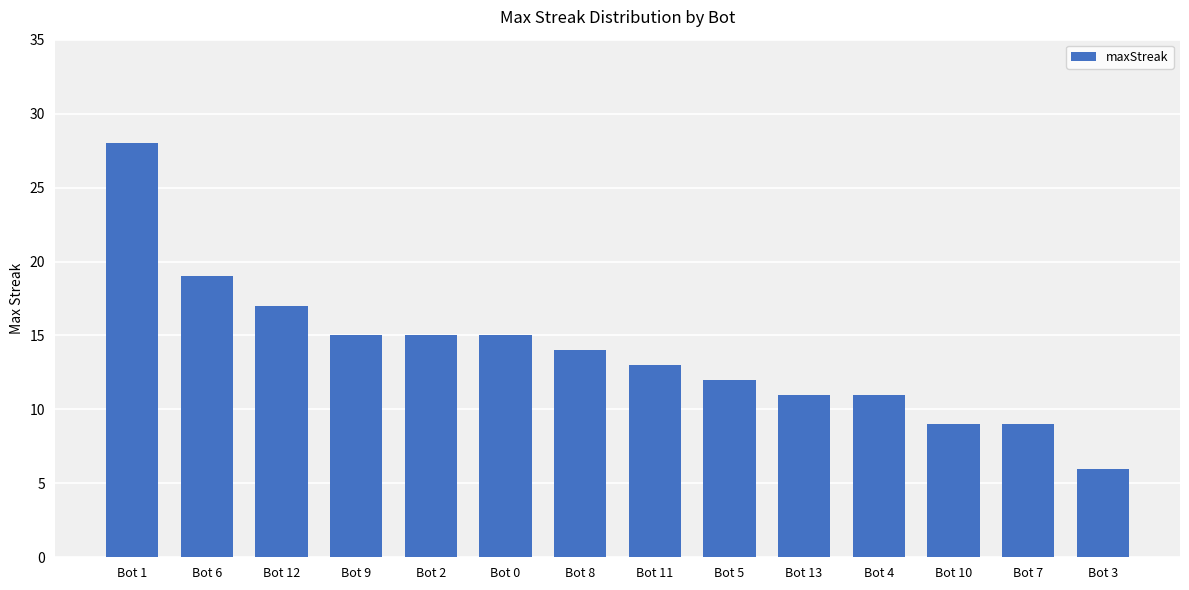

What is the change in value from Bot 6 to Bot 3?

-13